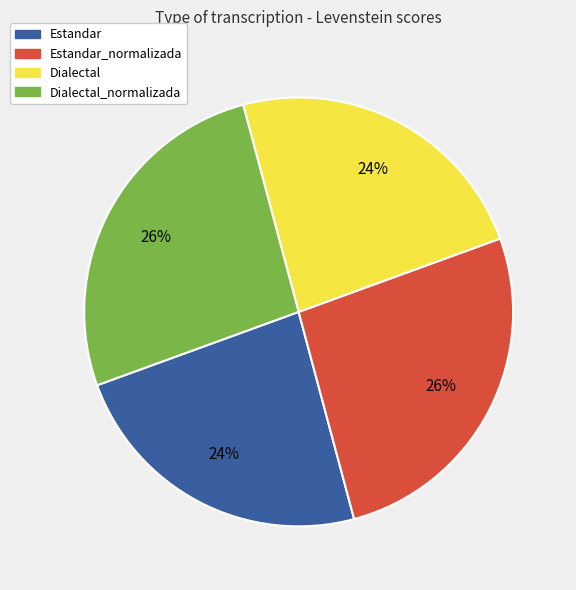

Does any single category account for the majority?

No